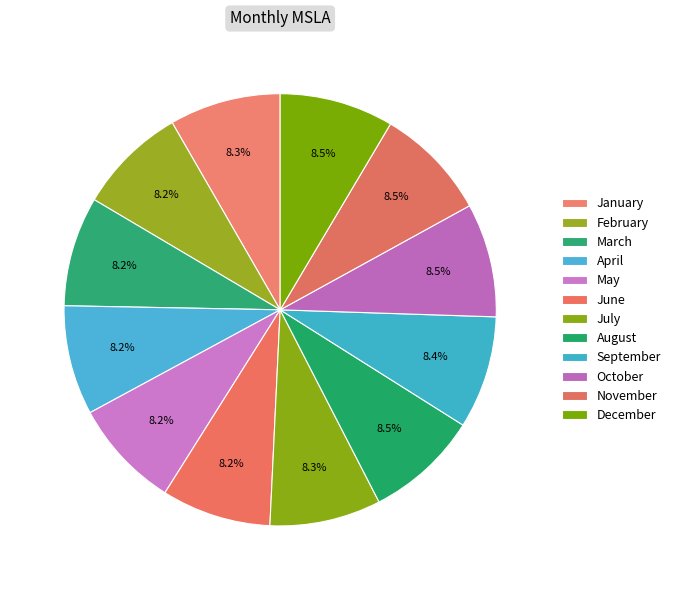

Does any single category account for the majority?

No